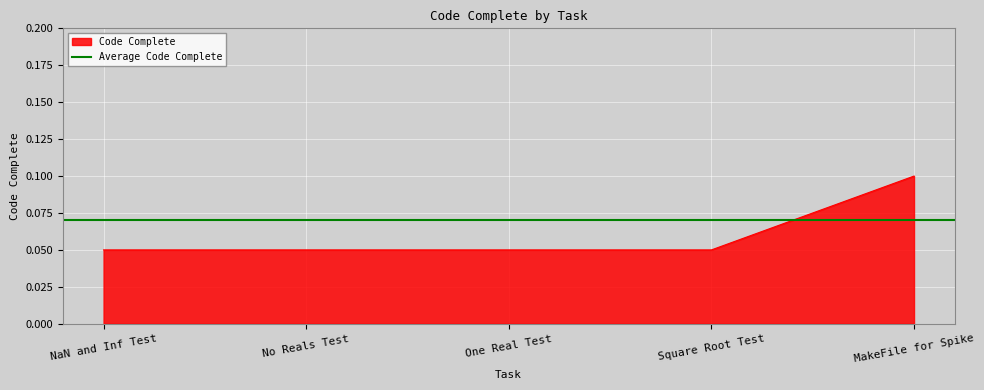

Count the values in the range 0 to 1.

5